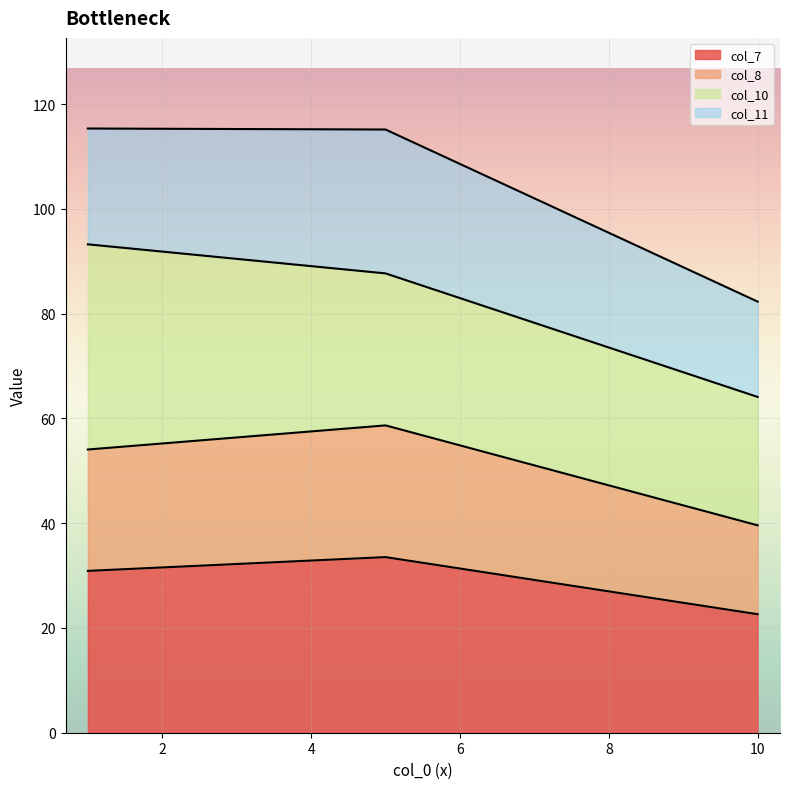

What is the lowest value of the col_7 series?

22.6